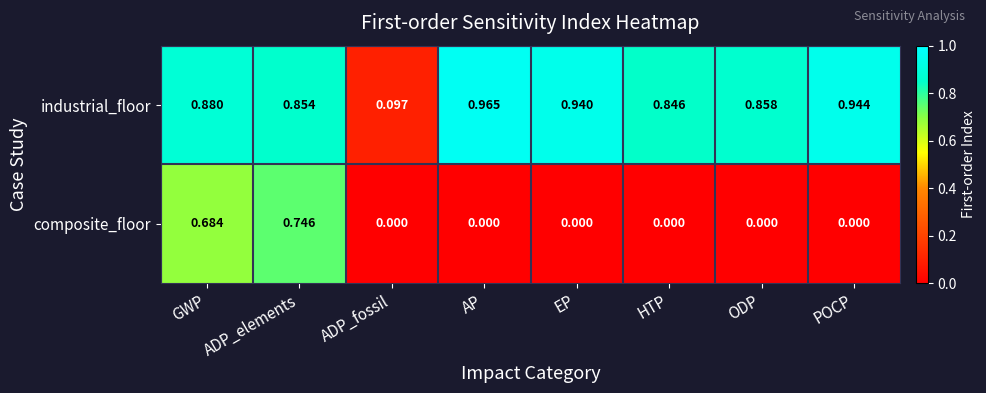

List the series in order of their overall mean, highest first.

industrial_floor, composite_floor